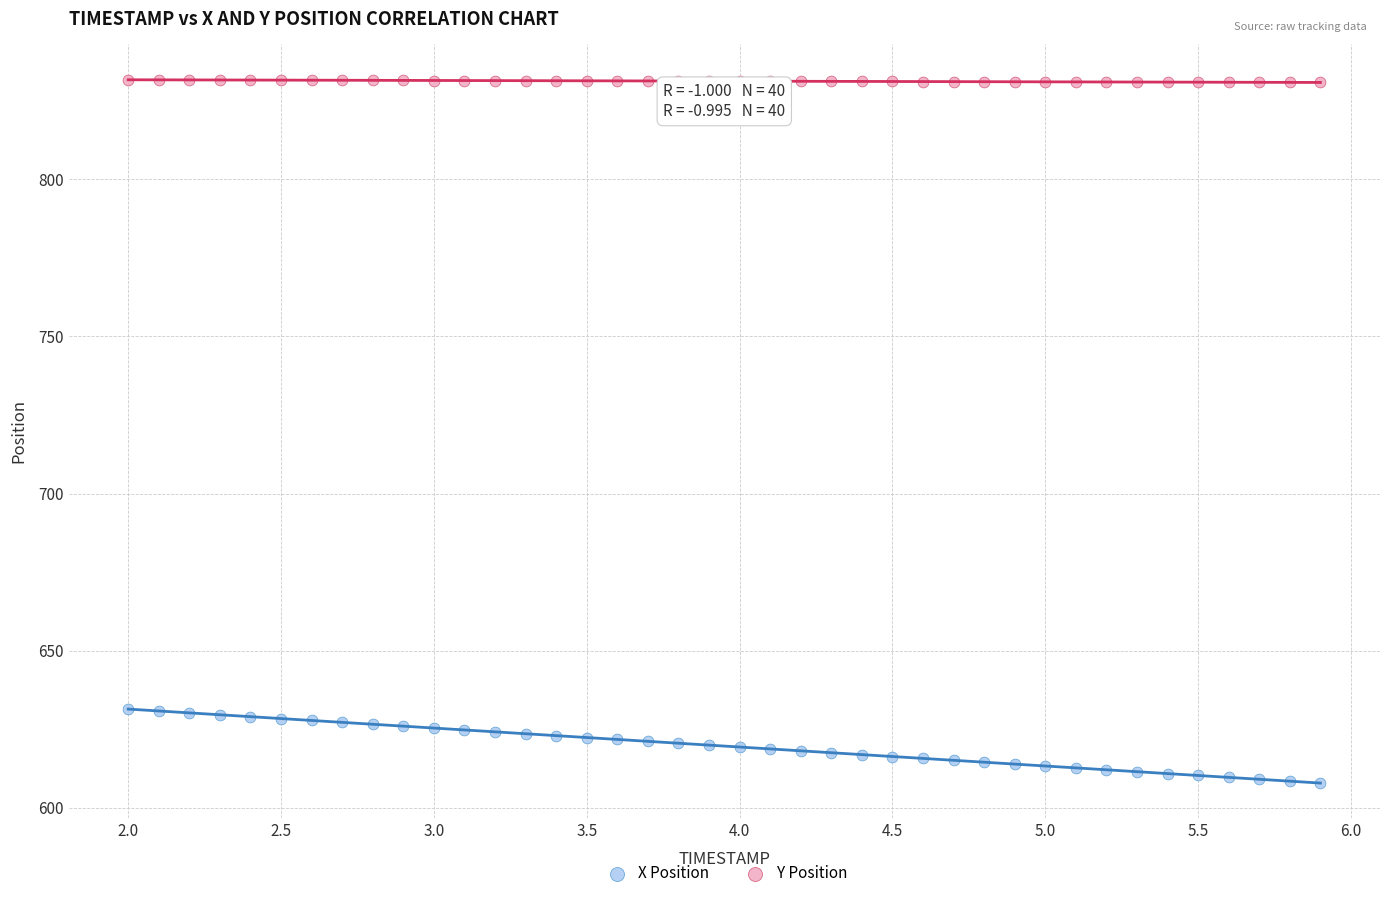

What are all the series names shown in the legend?

X Position, Y Position